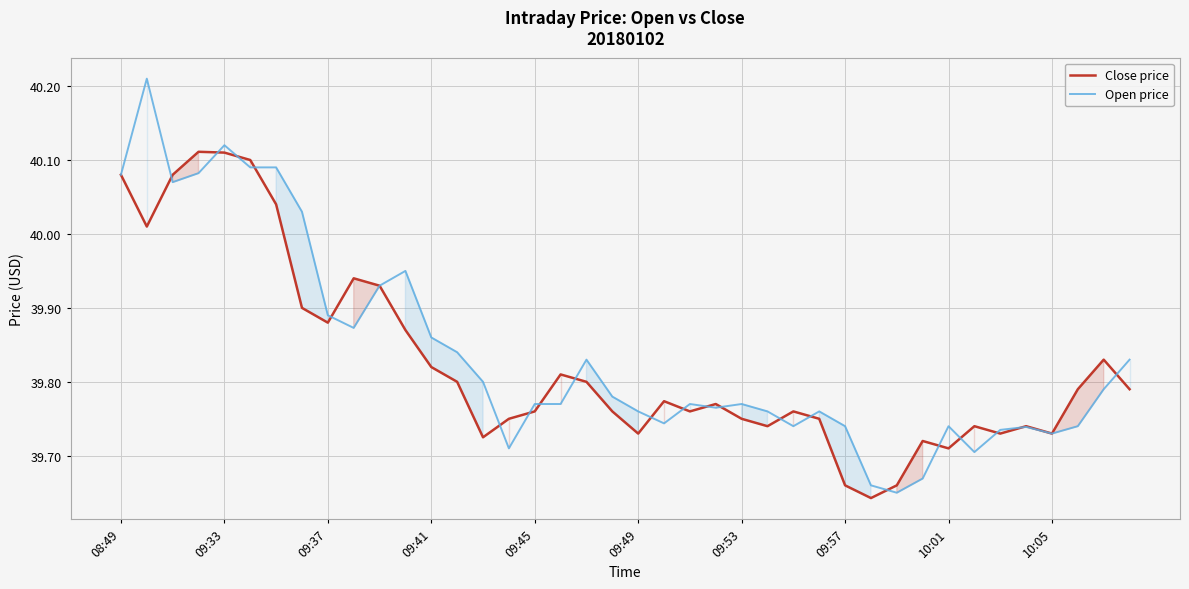

What are all the series names shown in the legend?

Close price, Open price